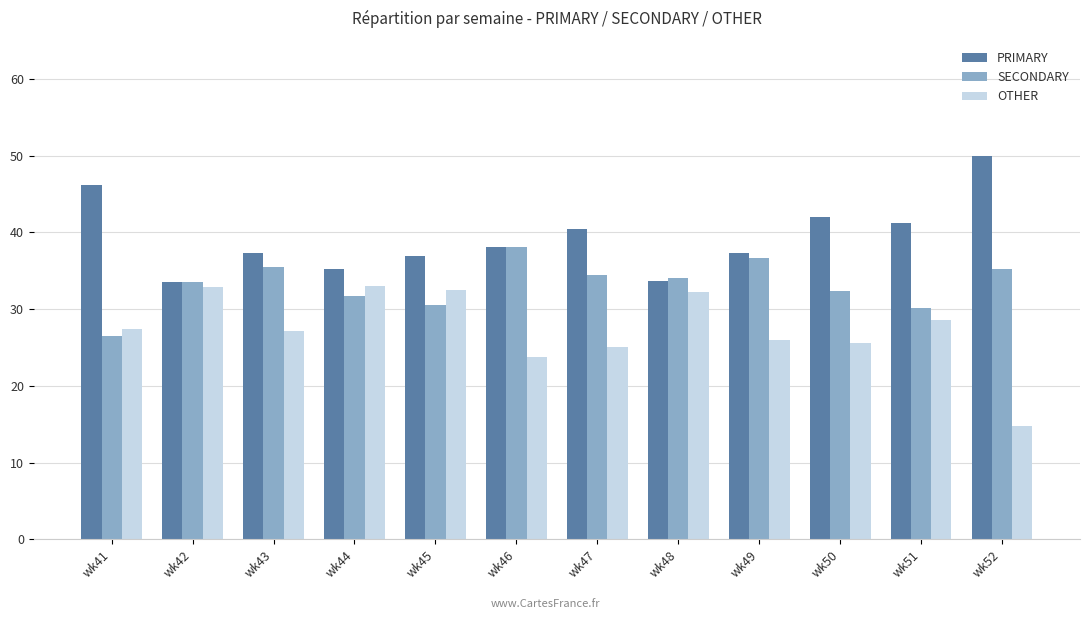

Rank the series by their maximum value, from lowest to highest.

OTHER, SECONDARY, PRIMARY